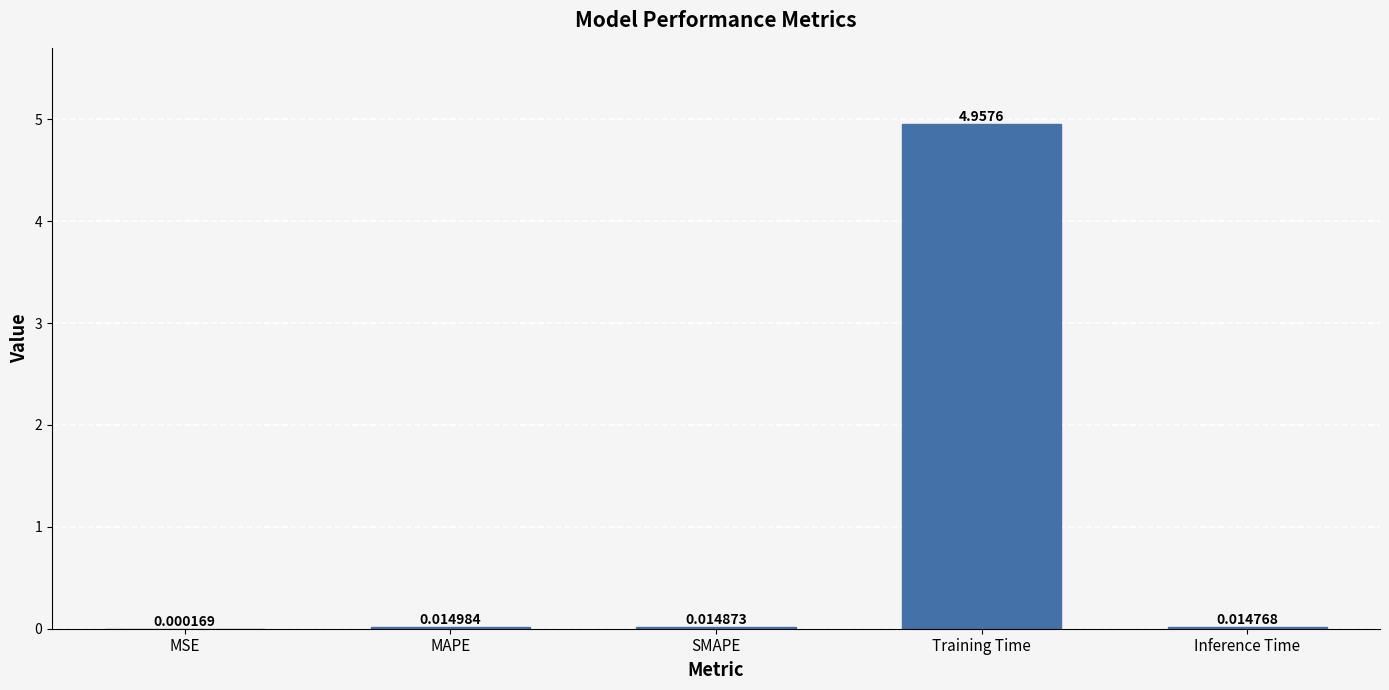

The value at Training Time is 2.7. True or false?

False